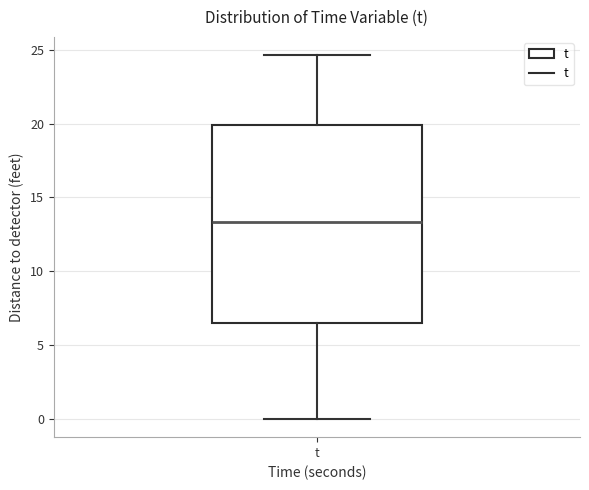

Where does the upper whisker of the box for t end on the y-axis? The values are not printed on the chart, so give them approximately, as read against the axis.

24.5